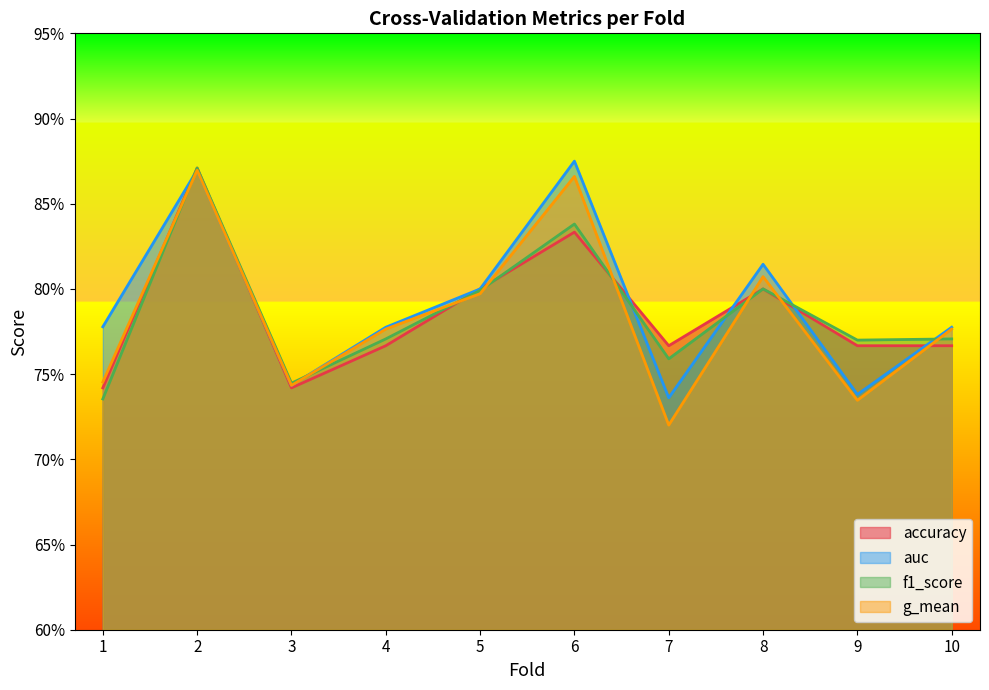

How many g_mean values are between 0 and 1?

10